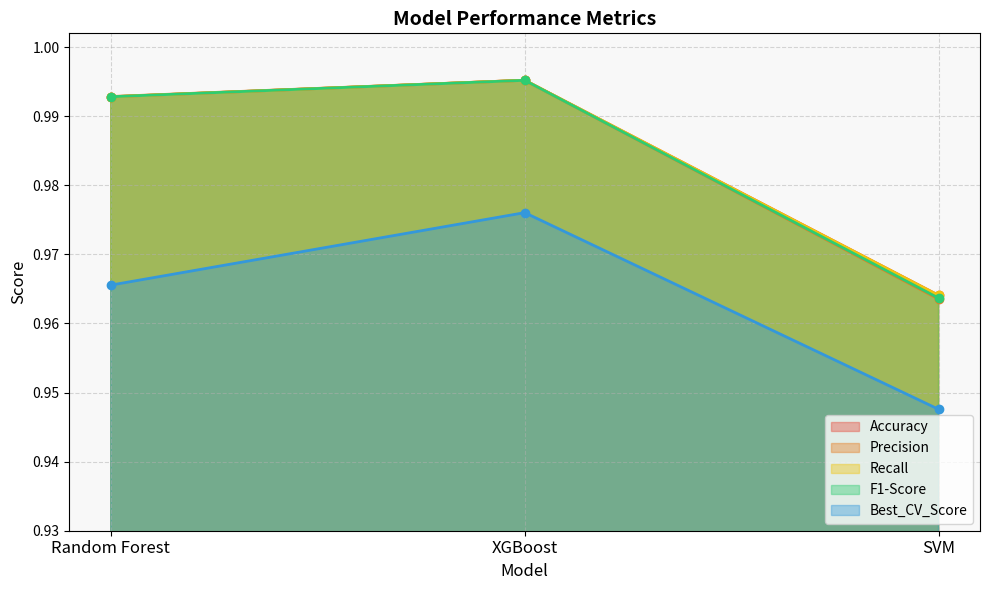

At which category does the chart reach its minimum across all series?

SVM